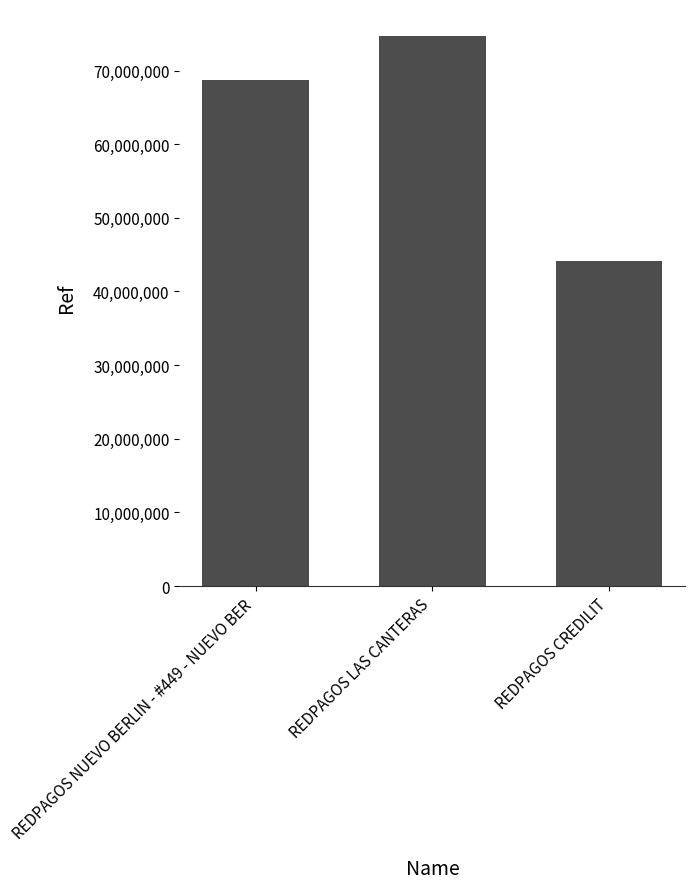

Reading right to left, what are all the values shown in this chart?

REDPAGOS CREDILIT=44075596	REDPAGOS LAS CANTERAS=74627998	REDPAGOS NUEVO BERLIN - #449 - NUEVO BER=68654964